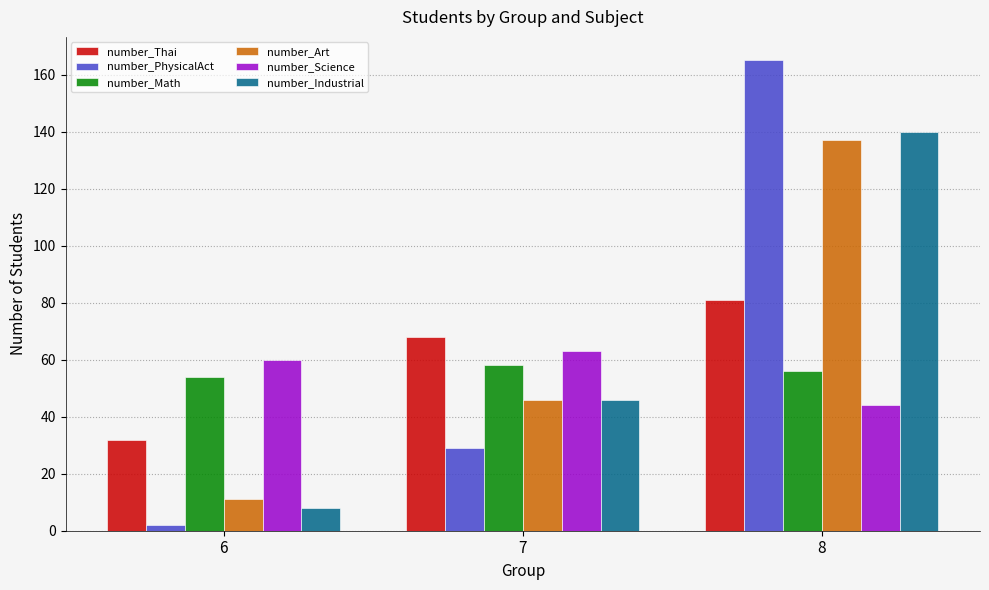

True or false: number_Art has a value of 246 at 8.

False